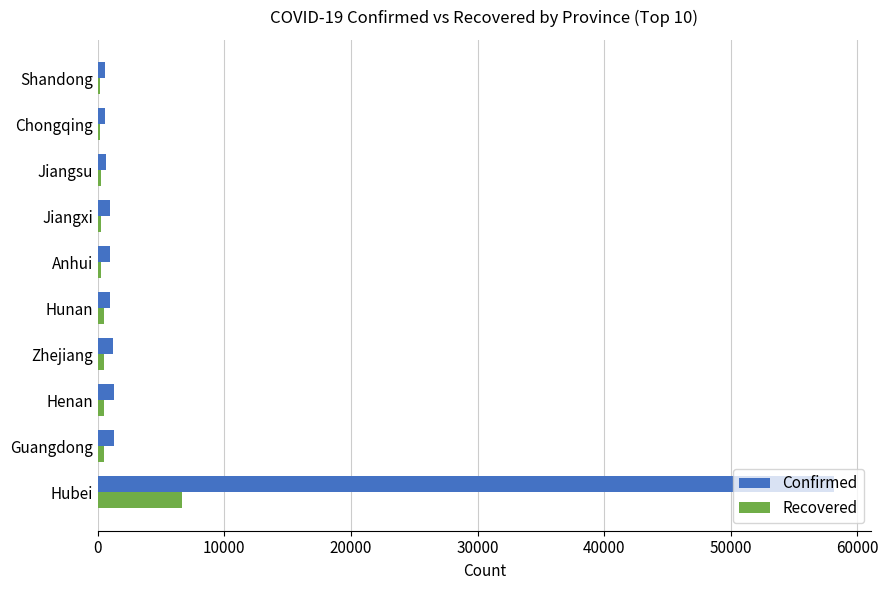

At which category is the sum across all series the highest?

Hubei